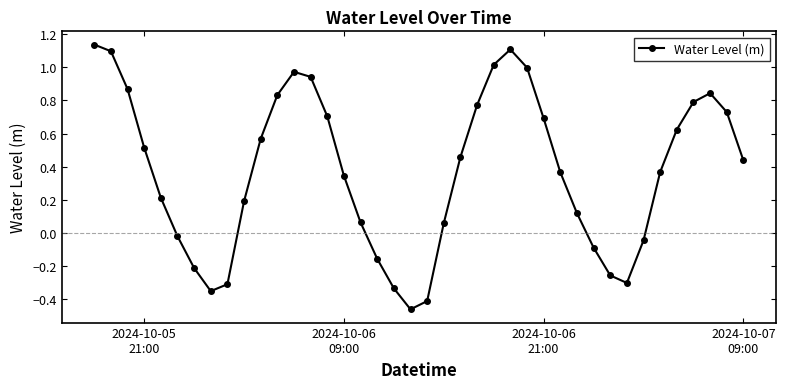

What is the difference between the second highest and second lowest values?

1.5